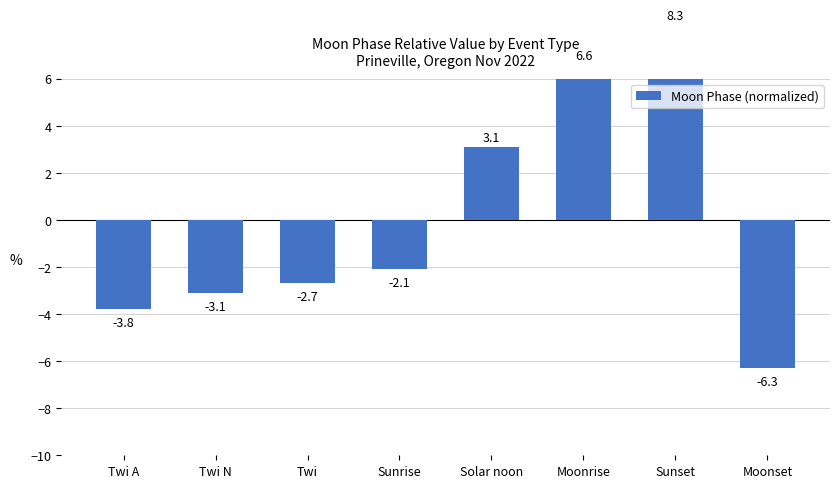

How many values are below -2?

5